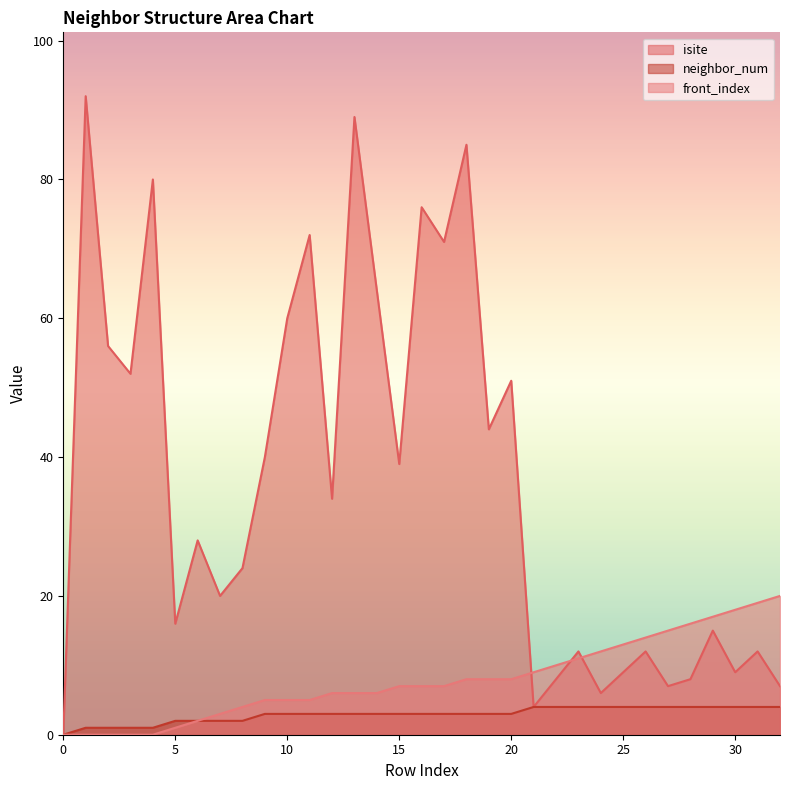

Reading left to right, what are all the values shown in this chart?

isite: 0=0	1=92	2=56	3=52	4=80	5=16	6=28	7=20	8=24	9=40	10=60	11=72	12=34	13=89	14=64	15=39	16=76	17=71	18=85	19=44	20=51	21=4	22=8	23=12	24=6	25=9	26=12	27=7	28=8	29=15	30=9	31=12	32=7
neighbor_num: 0=0	1=1	2=1	3=1	4=1	5=2	6=2	7=2	8=2	9=3	10=3	11=3	12=3	13=3	14=3	15=3	16=3	17=3	18=3	19=3	20=3	21=4	22=4	23=4	24=4	25=4	26=4	27=4	28=4	29=4	30=4	31=4	32=4
front_index: 0=0	1=0	2=0	3=0	4=0	5=1	6=2	7=3	8=4	9=5	10=5	11=5	12=6	13=6	14=6	15=7	16=7	17=7	18=8	19=8	20=8	21=9	22=10	23=11	24=12	25=13	26=14	27=15	28=16	29=17	30=18	31=19	32=20